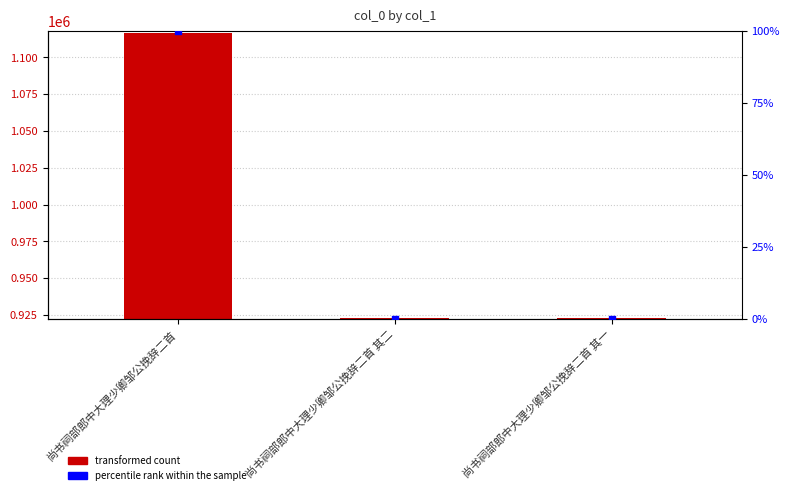

At which category is the sum across all series the highest?

尚书祠部郎中大理少卿邹公挽辞二首